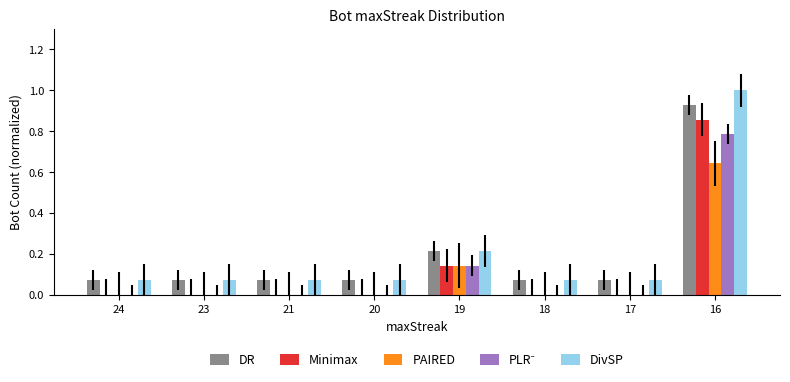

True or false: DR has a value of 0.3 at 19.

False